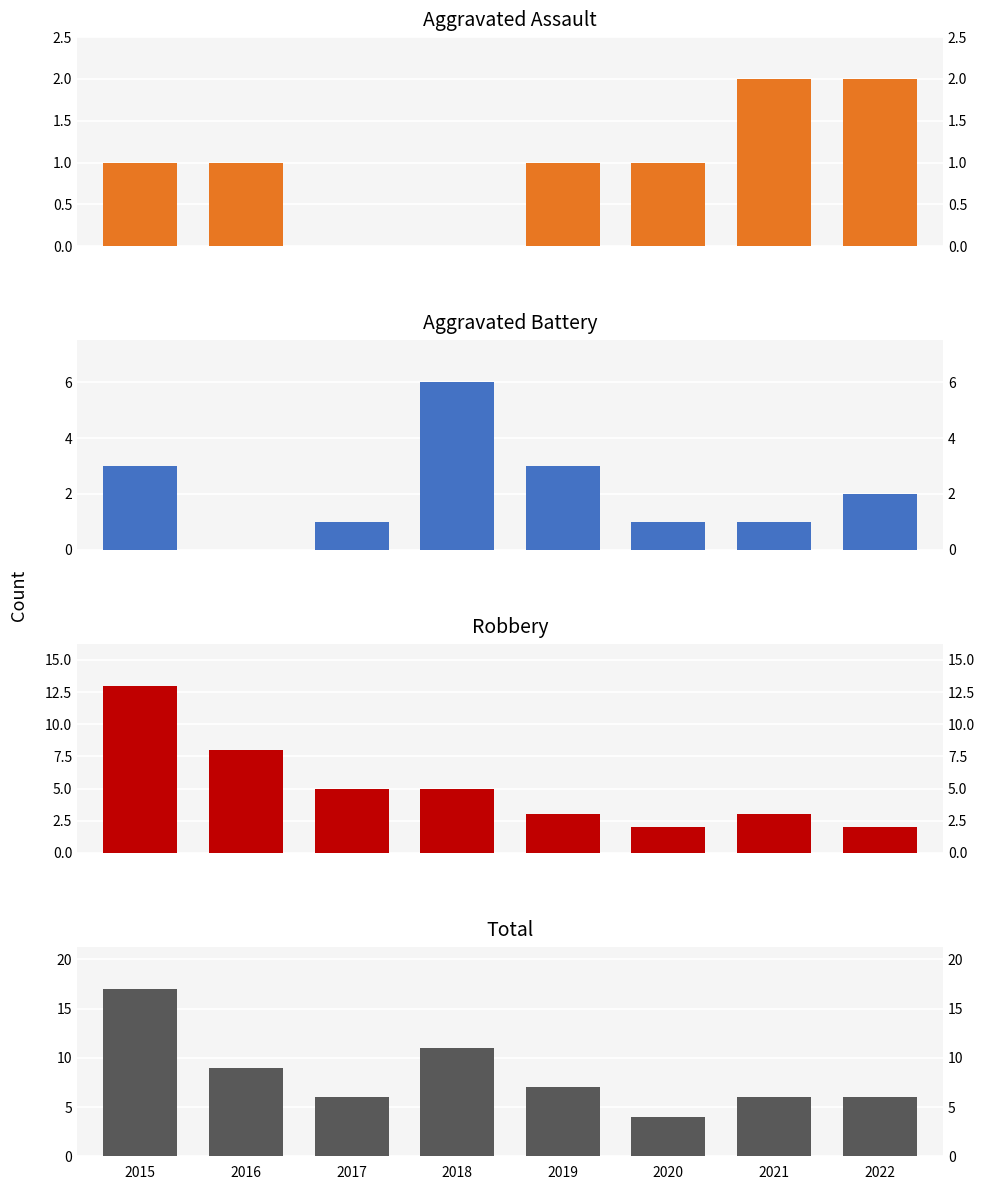

What are all the series names shown in the legend?

Aggravated Assault, Aggravated Battery, Robbery, Total